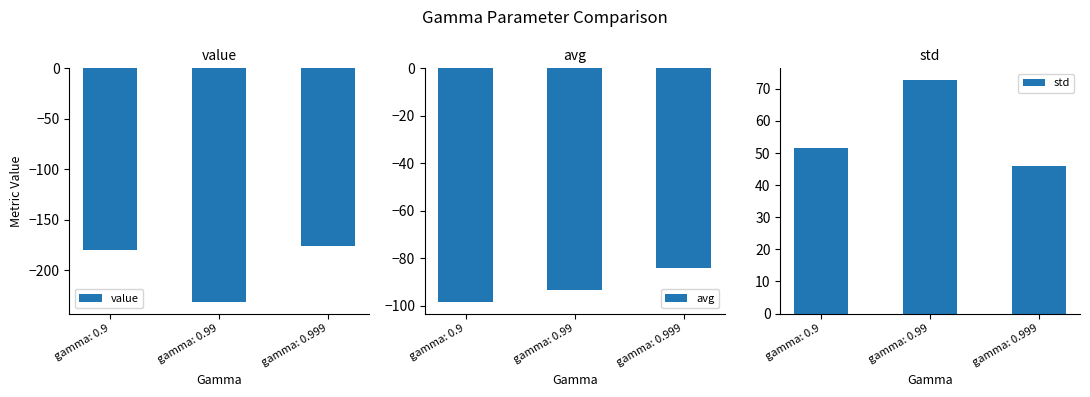

Read the value value at gamma: 0.999.

-175.8